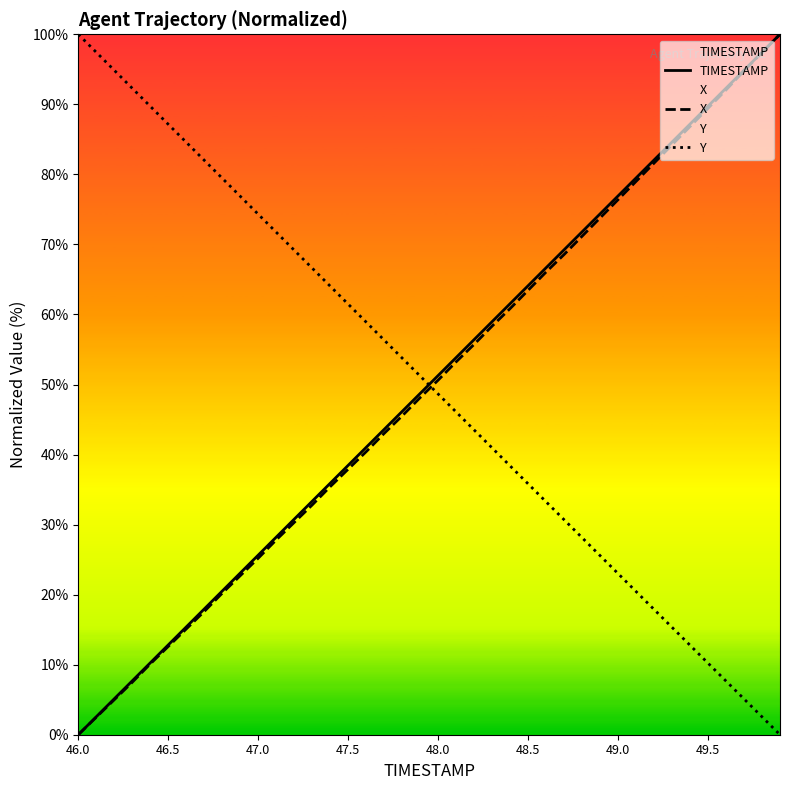

True or false: X has more than 1 interior local peaks.

False